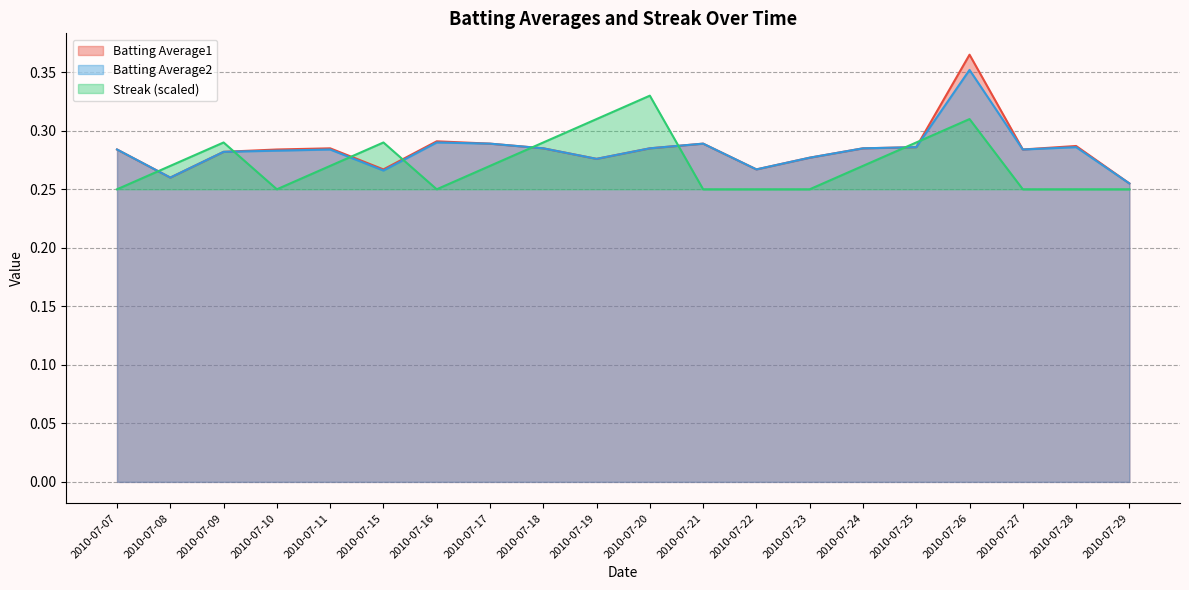

What is the lowest value of the Streak series?

0.2